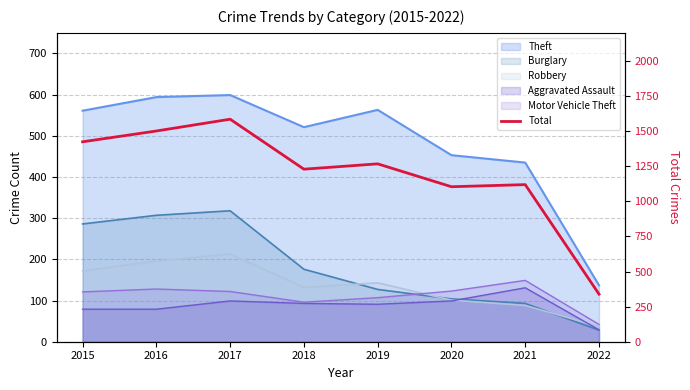

What is the approximate value at 2019, to the nearest 100?

1300